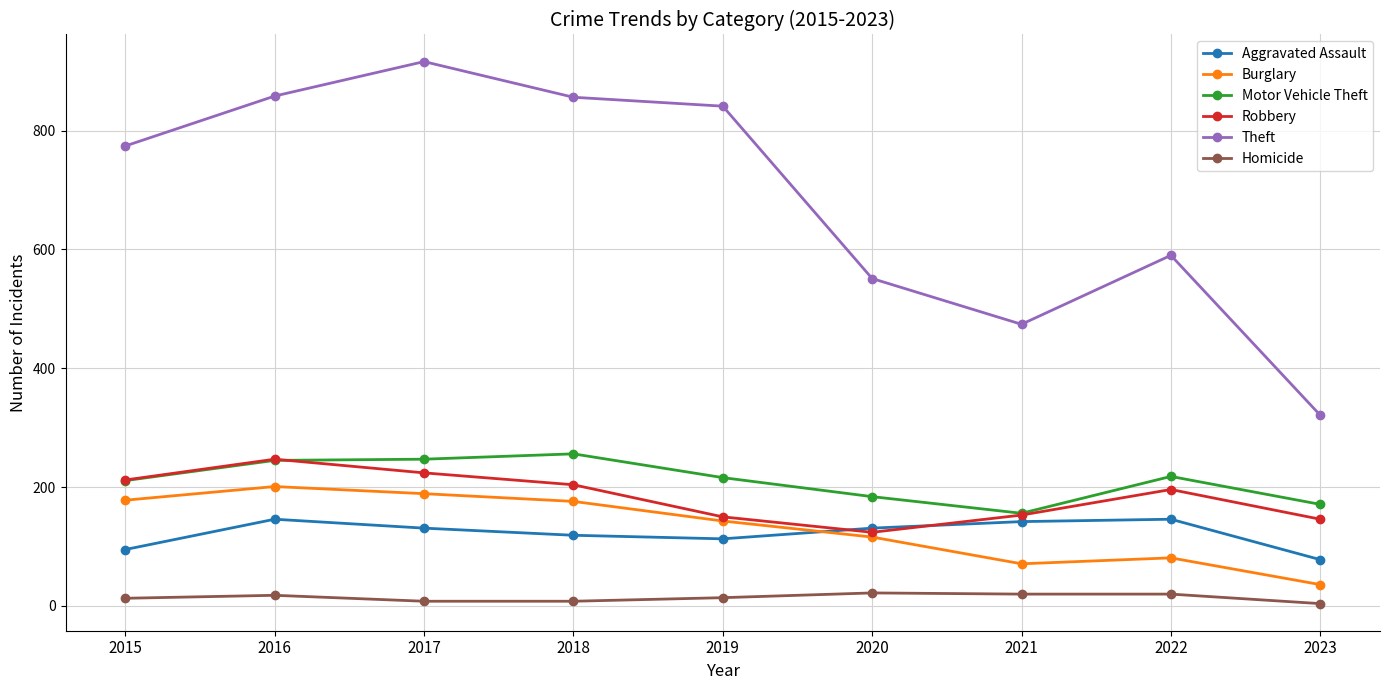

True or false: Robbery has more than 1 interior local peaks.

True